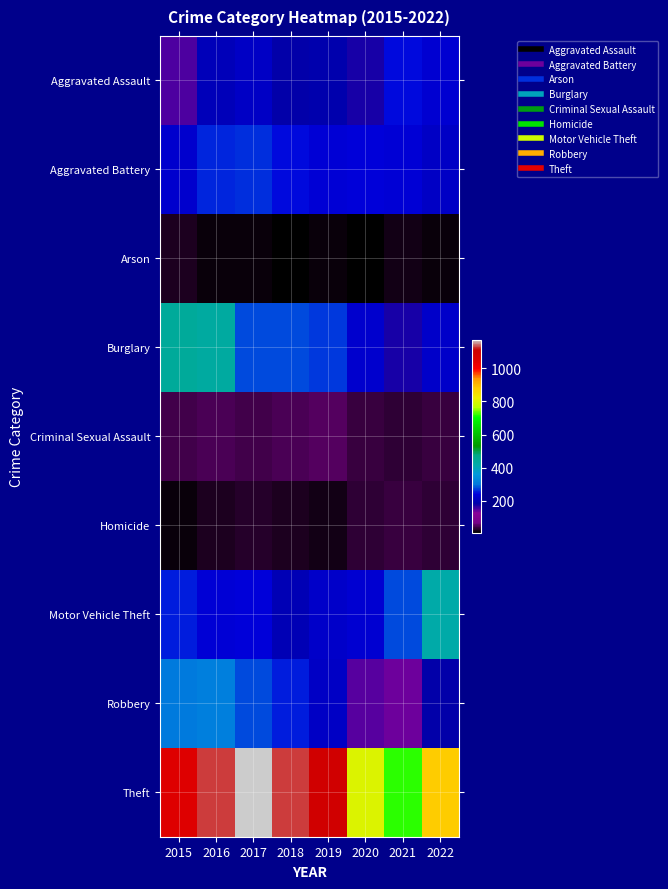

Between 2017 and 2019, which is larger?

2017